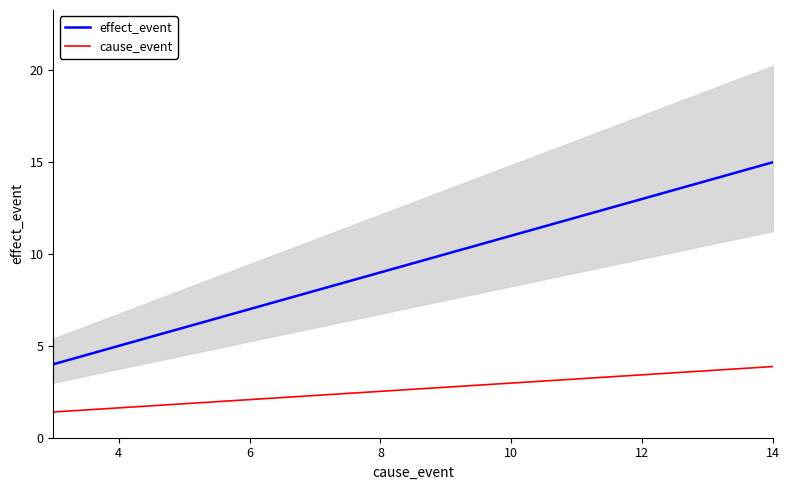

What are all the series names shown in the legend?

effect_event, cause_event